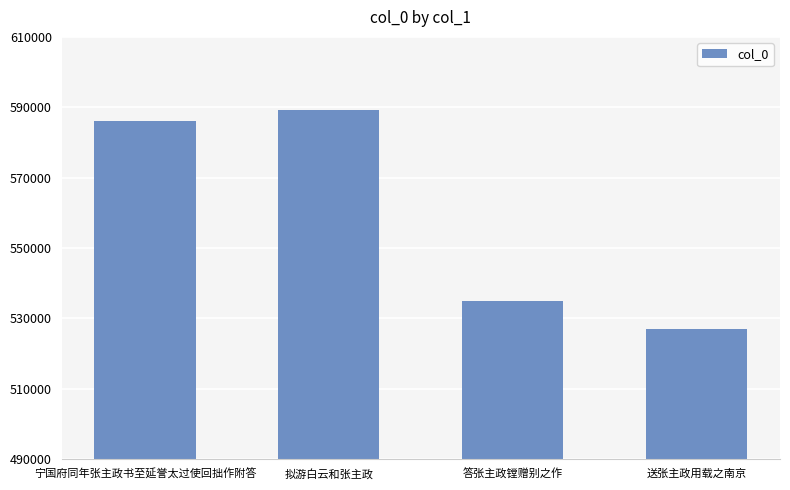

Is it true that the value at 答张主政镗赠别之作 is 534802?

True